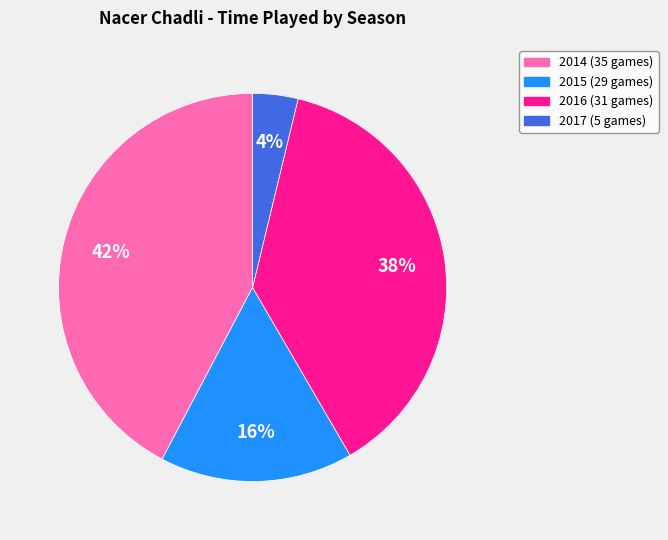

Is the sum of 2017 (5 games) and 2015 (29 games) greater than half?

No